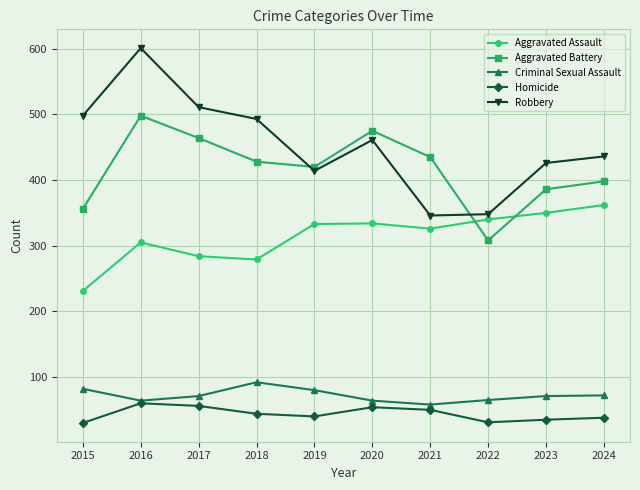

Is it true that Robbery equals 426 at 2023?

True